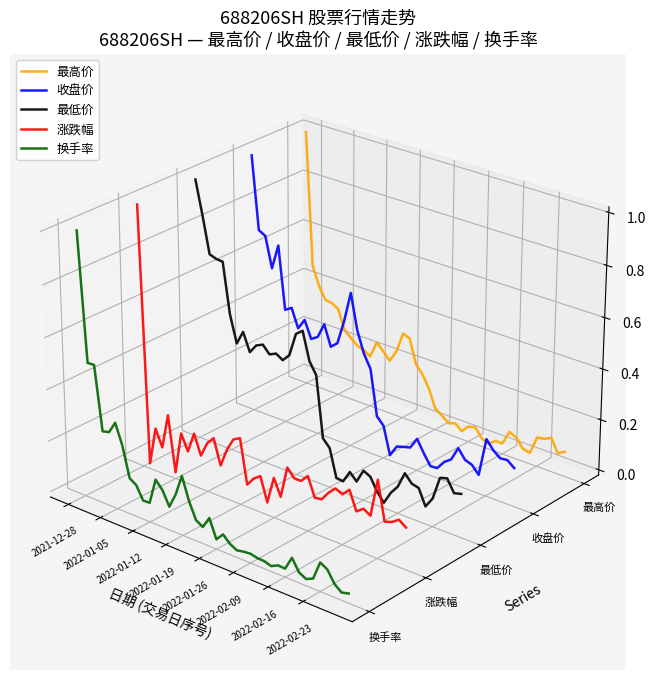

True or false: 涨跌幅 and 换手率 cross at least once.

True